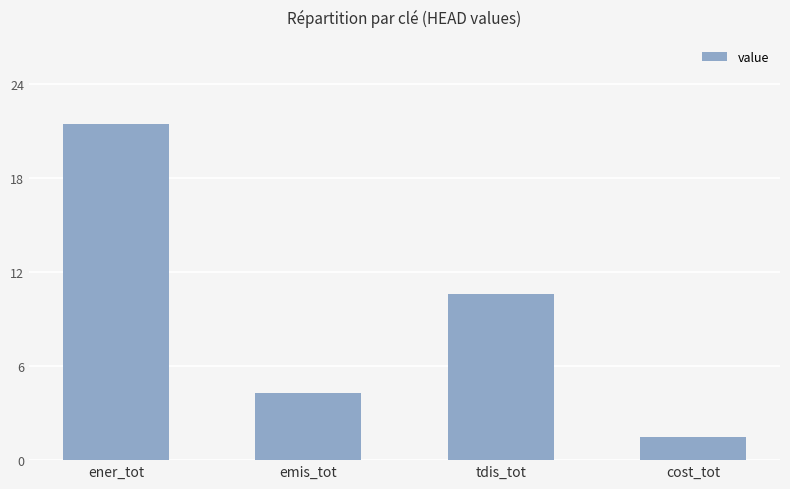

True or false: the data shows 10.6 at tdis_tot.

True